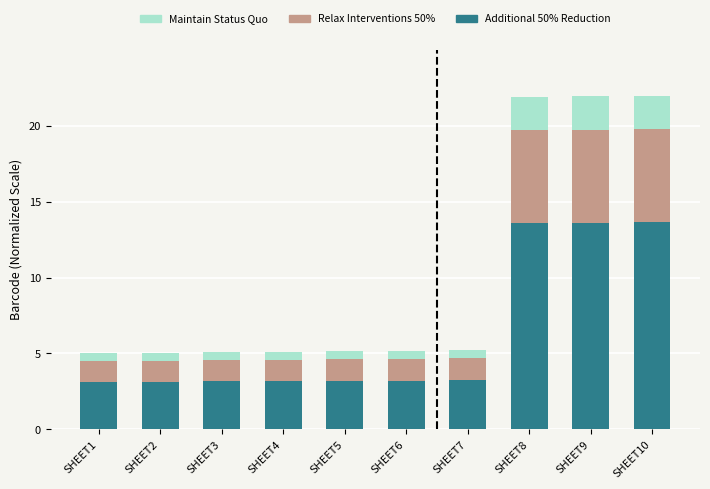

True or false: Additional 50% Reduction has a value of 3.2 at SHEET4.

True